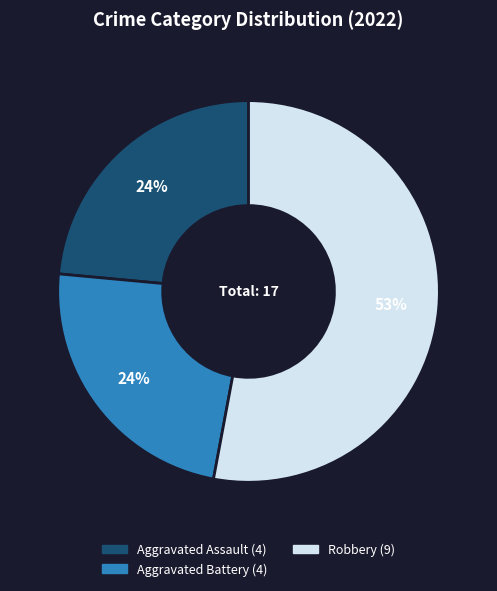

Does any single category account for the majority?

Yes